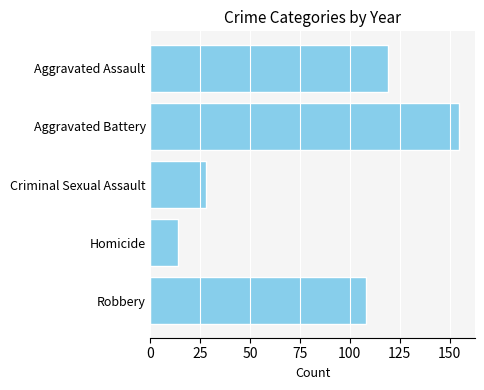

What is the sum of the values at Criminal Sexual Assault and Aggravated Battery?

183